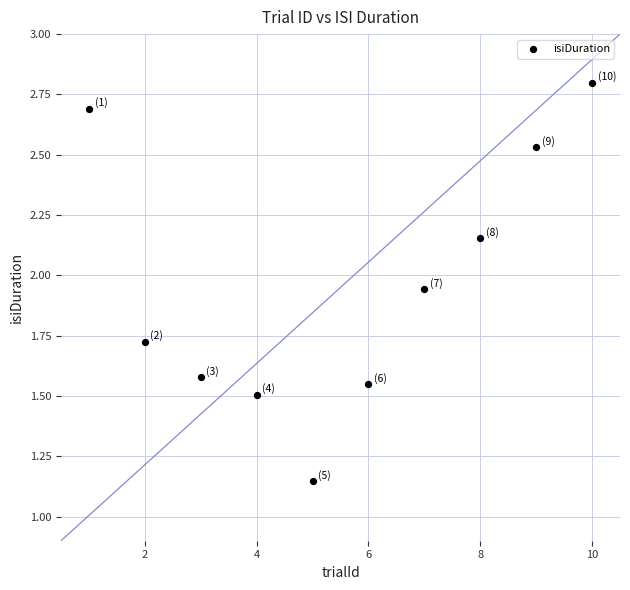

What is the average X value?

5.5